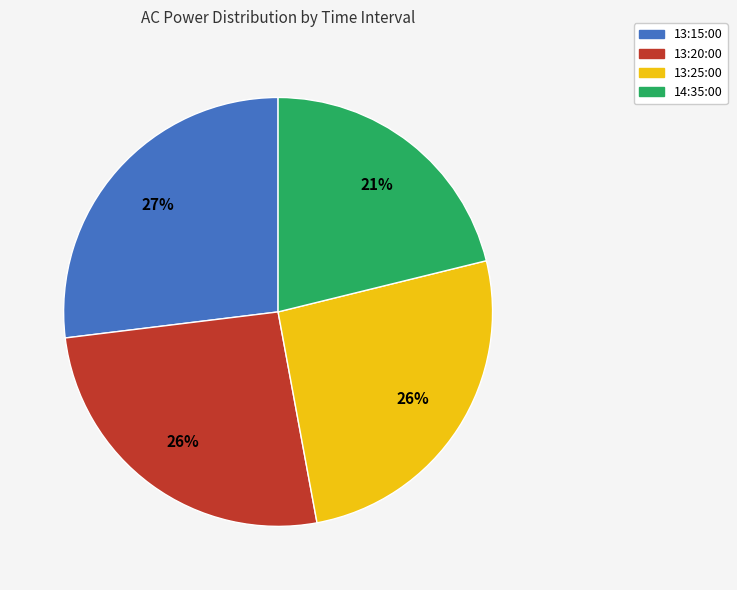

Which slice is the largest?

13:15:00